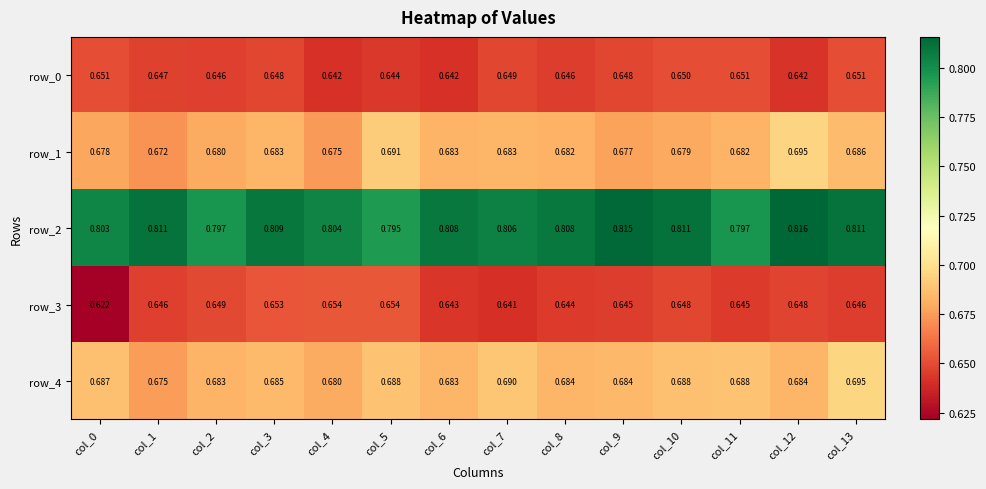

How many categories are shown in the chart?

14